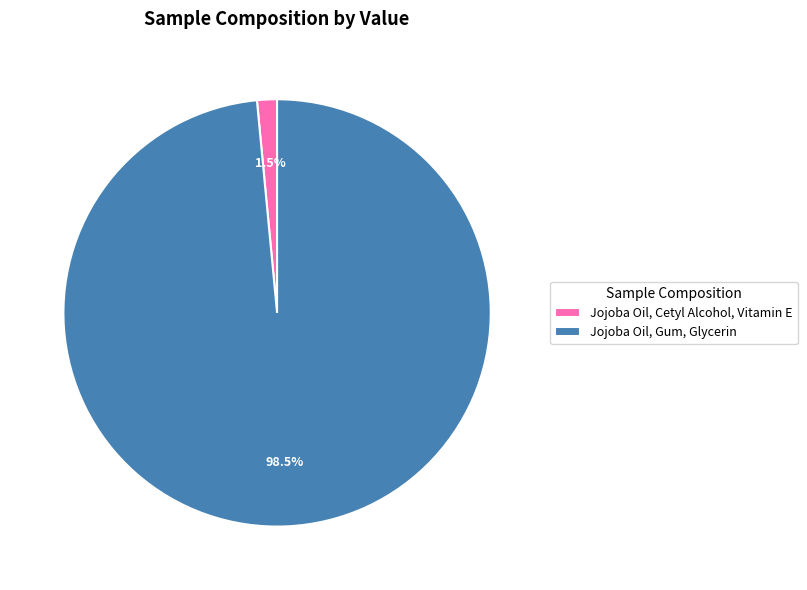

What is the smallest slice in the pie chart?

Jojoba Oil, Cetyl Alcohol, Vitamin E